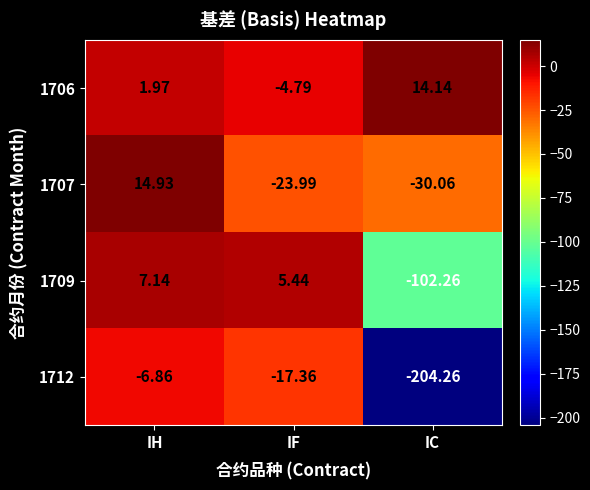

Where is 1707 nearest to the value -7?

IF